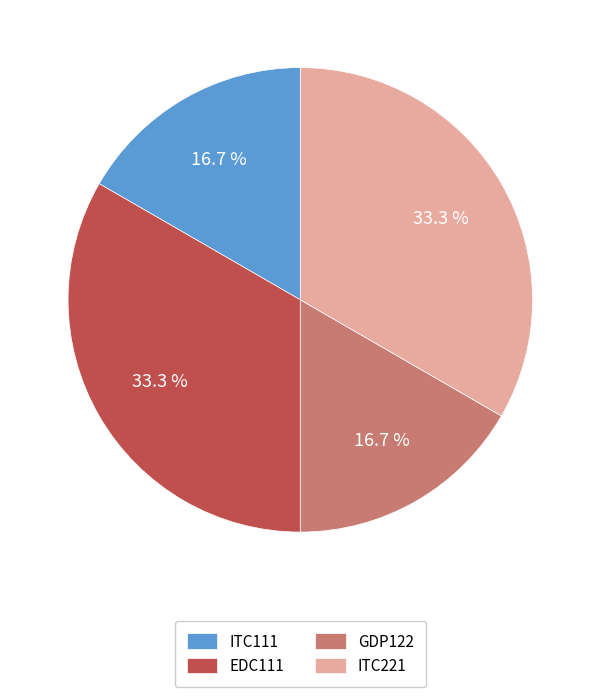

How many segments does this pie chart have?

4